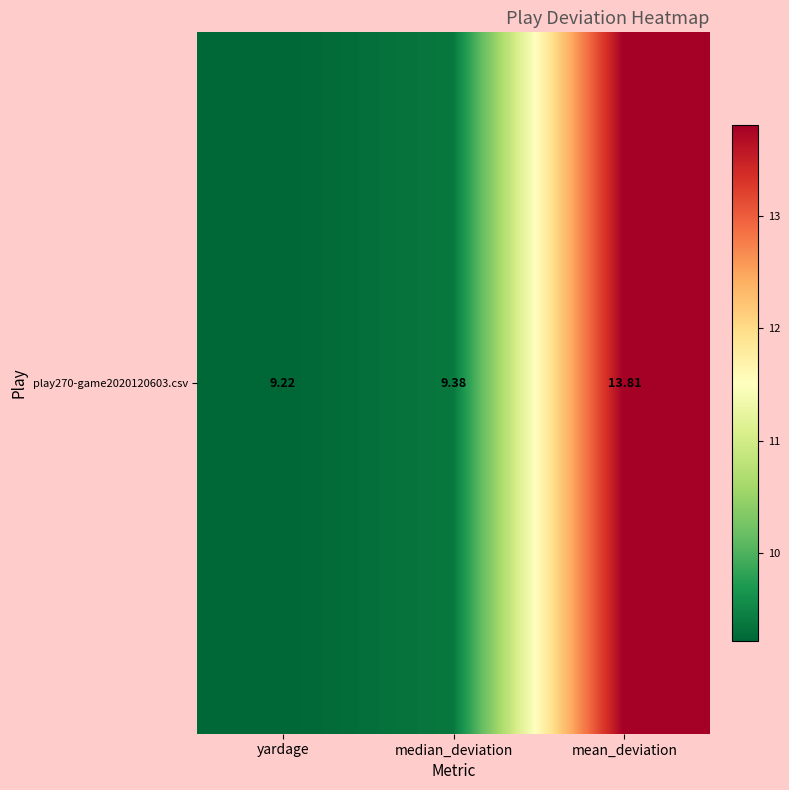

True or false: the data shows 9.4 at median_deviation.

True